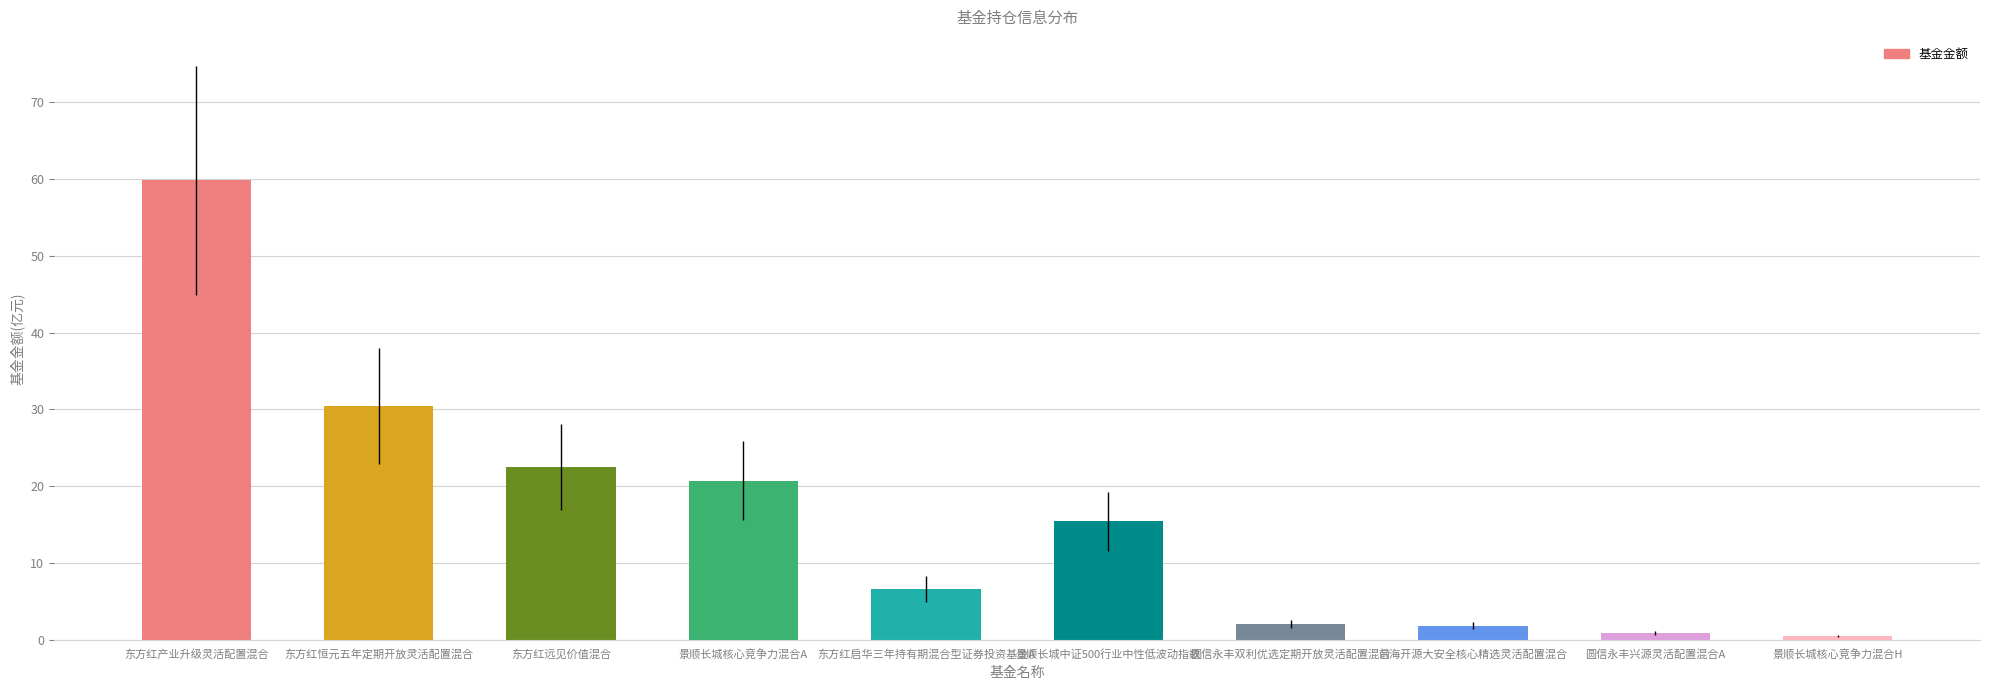

What is the average value?

16.1